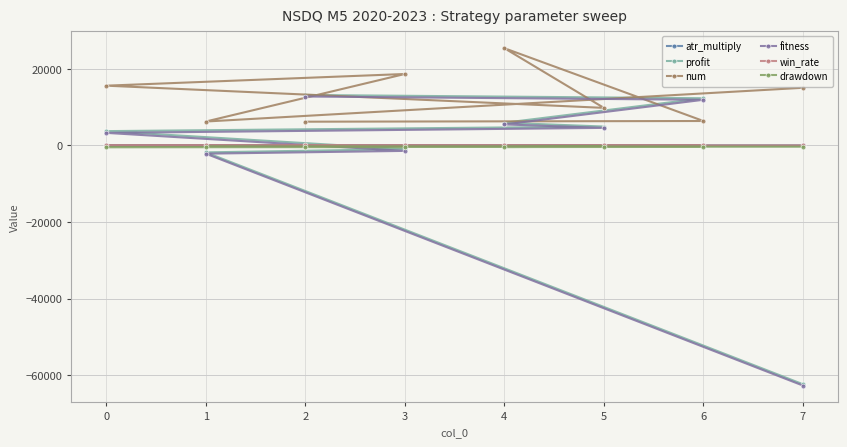

Where do fitness and atr_multiply first cross each other?

0 and 3